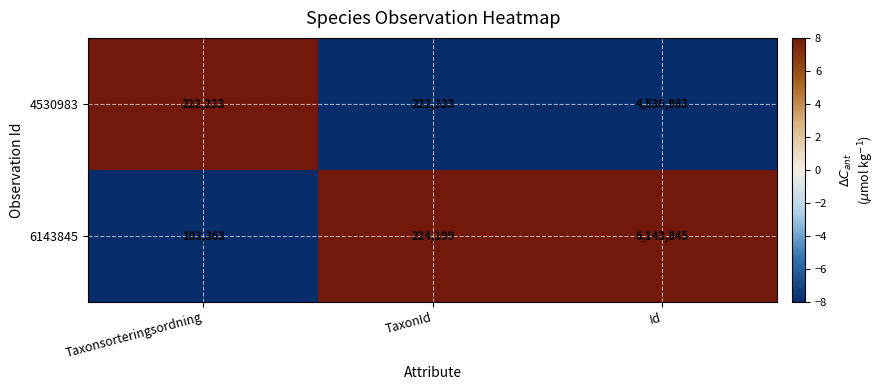

Reading left to right, what are all the values shown in this chart?

4530983: 222223	222223	4530983
6143845: 103363	224199	6143845